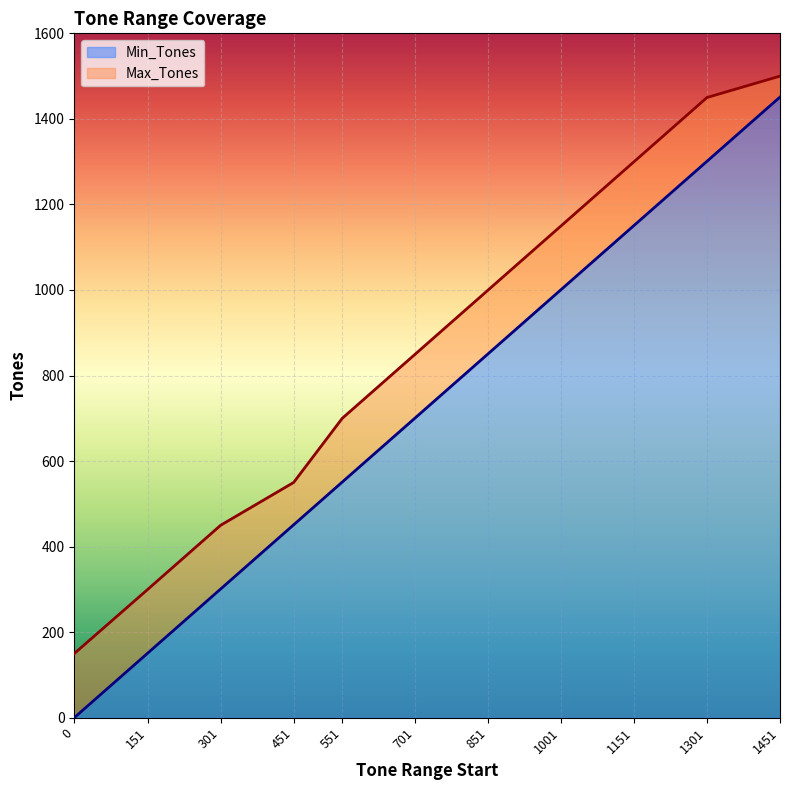

What is the approximate value of Max_Tones at 1451?

1500